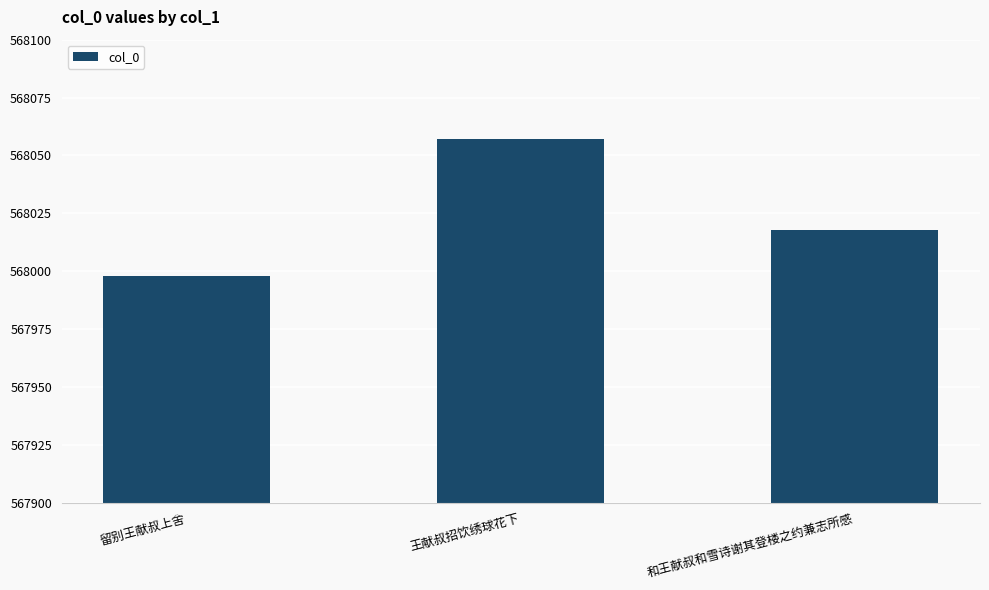

What value does the data have at 和王献叔和雪诗谢其登楼之约兼志所感?

568018